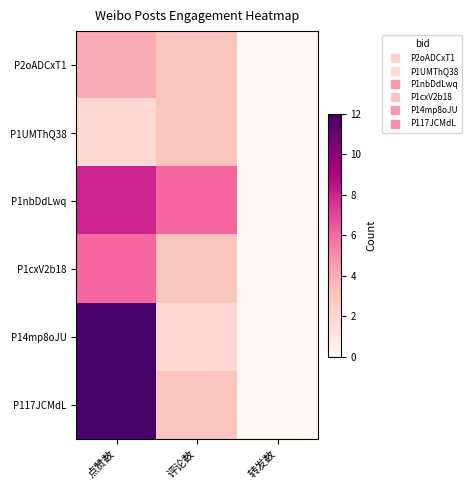

Reading left to right, what are all the values shown in this chart?

P2oADCxT1: 点赞数=4	评论数=3	转发数=0
P1UMThQ38: 点赞数=2	评论数=3	转发数=0
P1nbDdLwq: 点赞数=8	评论数=6	转发数=0
P1cxV2b18: 点赞数=6	评论数=3	转发数=0
P14mp8oJU: 点赞数=12	评论数=2	转发数=0
P117JCMdL: 点赞数=12	评论数=3	转发数=0